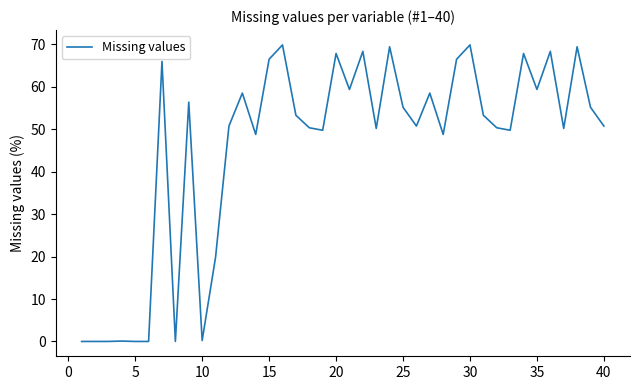

What is the difference between the maximum and minimum values?

69.9